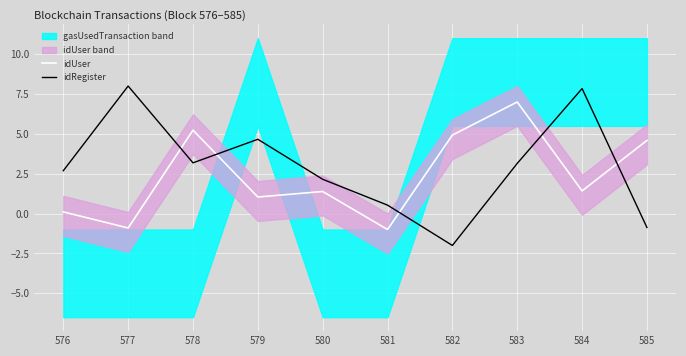

What is the difference between the idRegister values at 577 and 579?

3.3